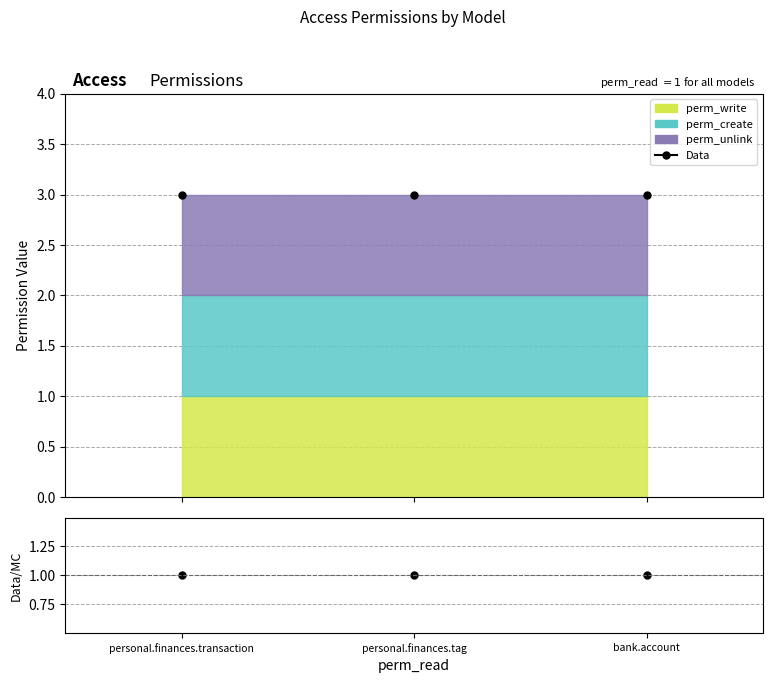

Which series has the largest total across all categories?

Data